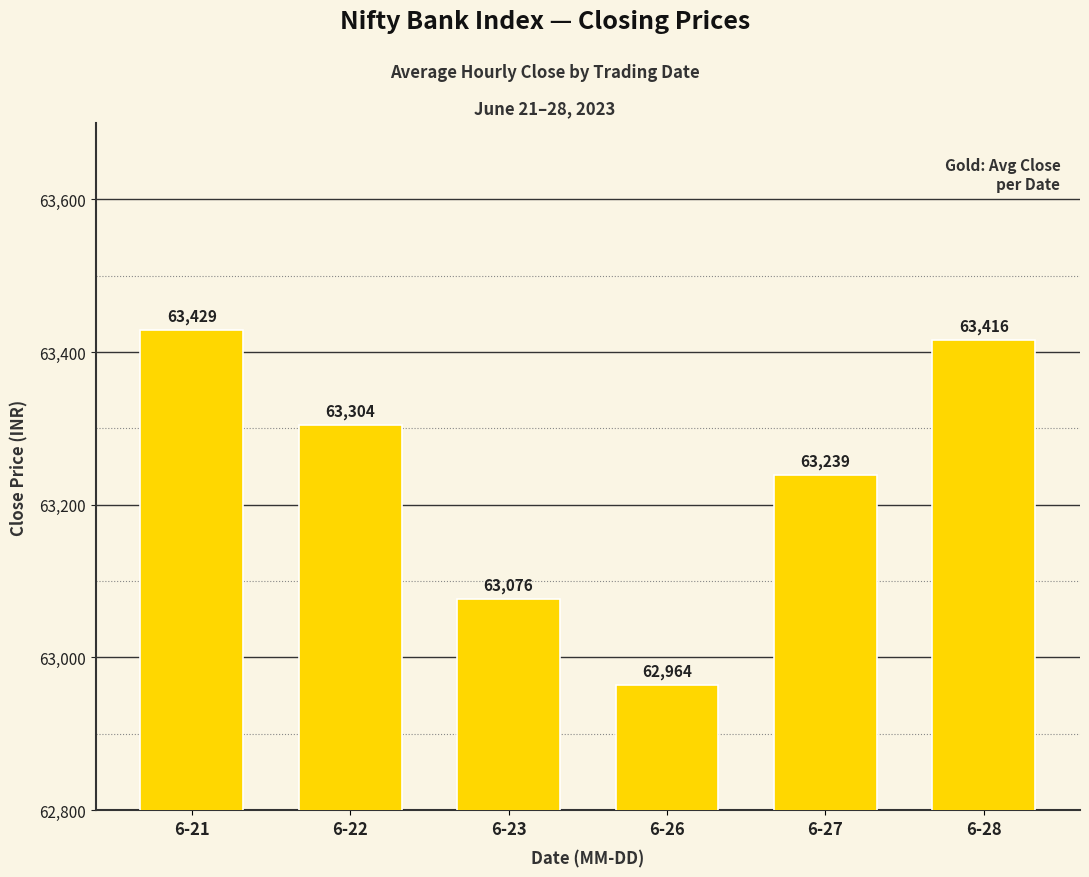

What is the value of the 3rd bar from the left?

63076.2